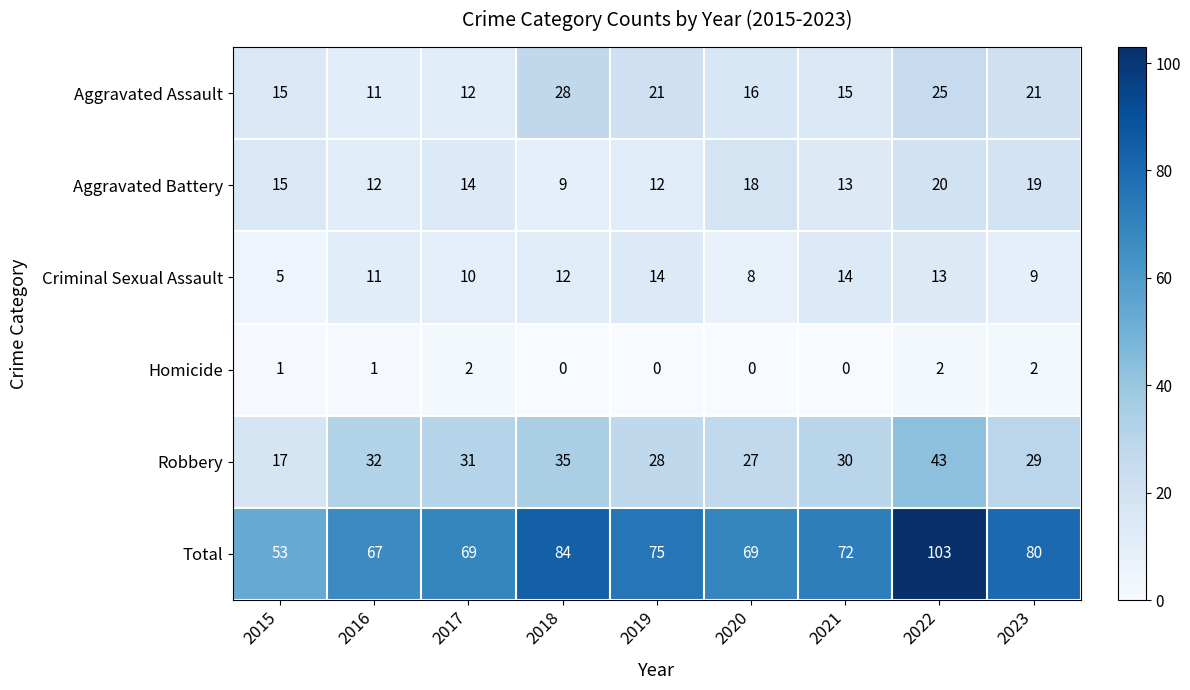

What is the approximate value of Total at 2023, to the nearest 5?

80